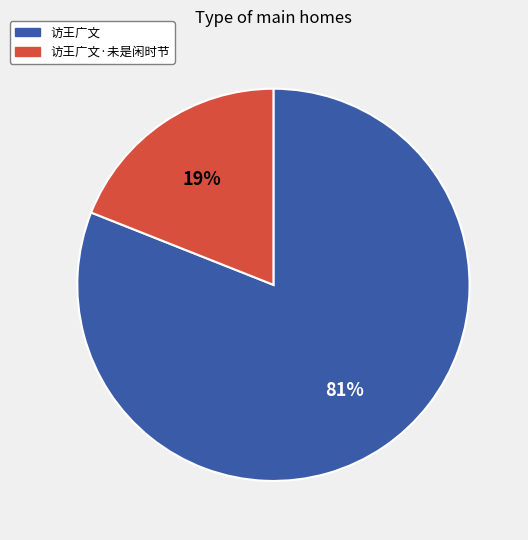

Do 访王广文·未是闲时节 and 访王广文 together represent more than half of the pie?

Yes